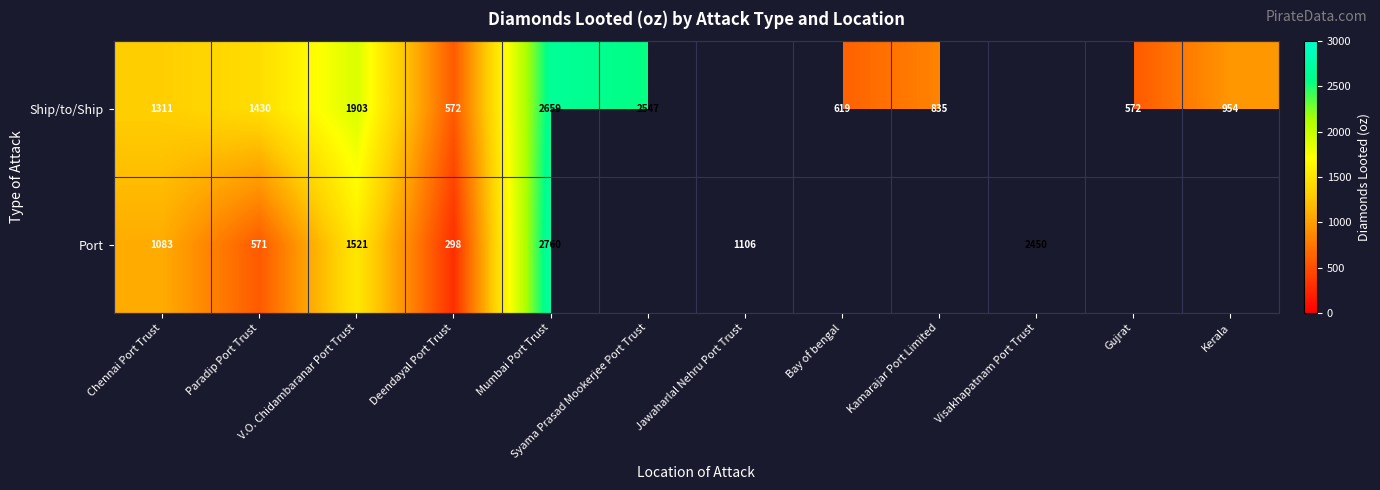

The Ship/to/Ship series shows 3338.5 at Syama Prasad Mookerjee Port Trust. True or false?

False